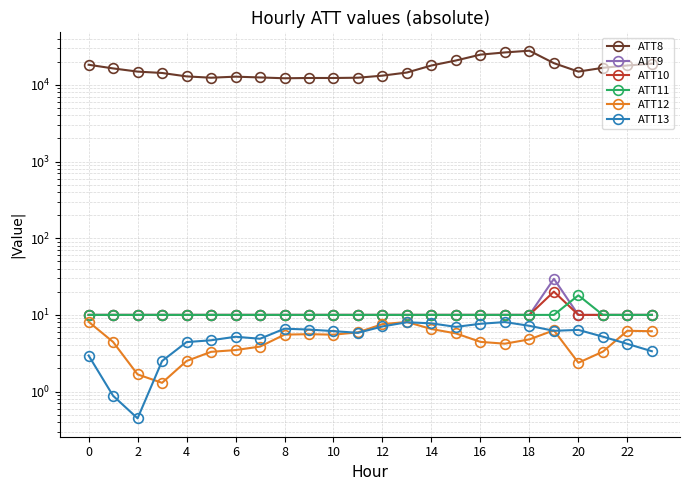

What value does the ATT10 series have at 21?

10.0